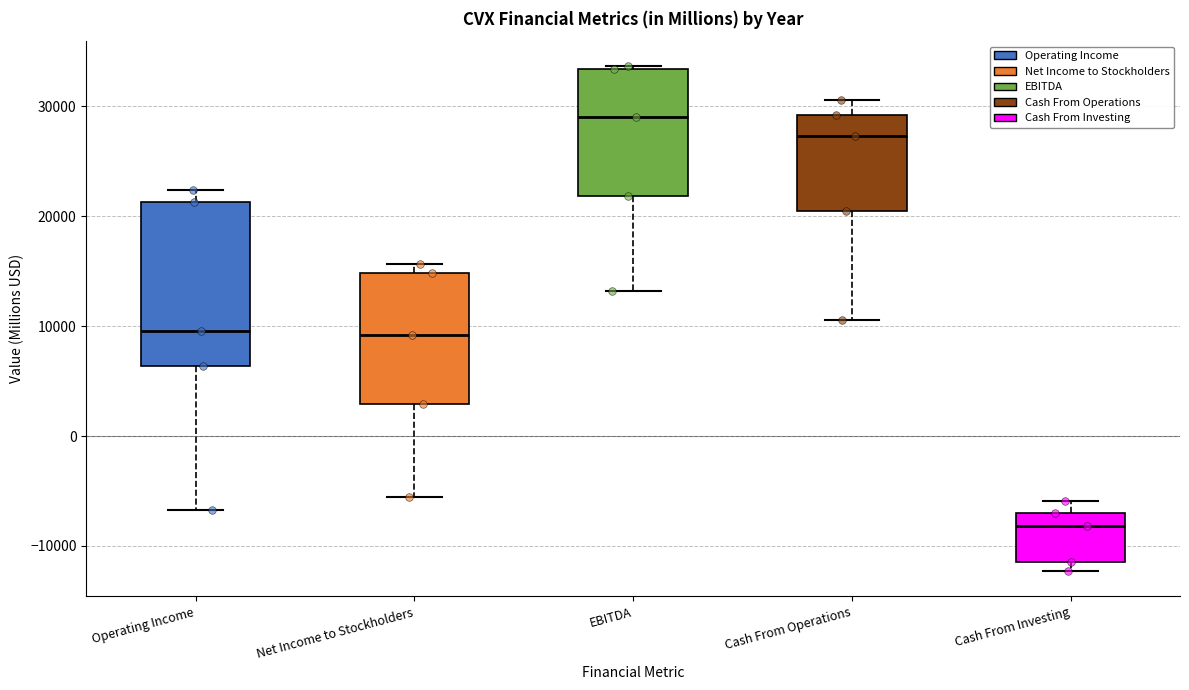

Reading left to right, read every box against the y-axis: the position of its median line, the range the box covers, and the ends of its whiskers. The values are not printed on the chart, so give them approximately, as read against the axis.

Operating Income: median 10000, box 6000 to 21000, whiskers -7000 to 22000
Net Income to Stockholders: median 9000, box 3000 to 15000, whiskers -6000 to 16000
EBITDA: median 29000, box 22000 to 33000, whiskers 13000 to 34000
Cash From Operations: median 27000, box 21000 to 29000, whiskers 11000 to 31000
Cash From Investing: median -8000, box -11000 to -7000, whiskers -12000 to -6000